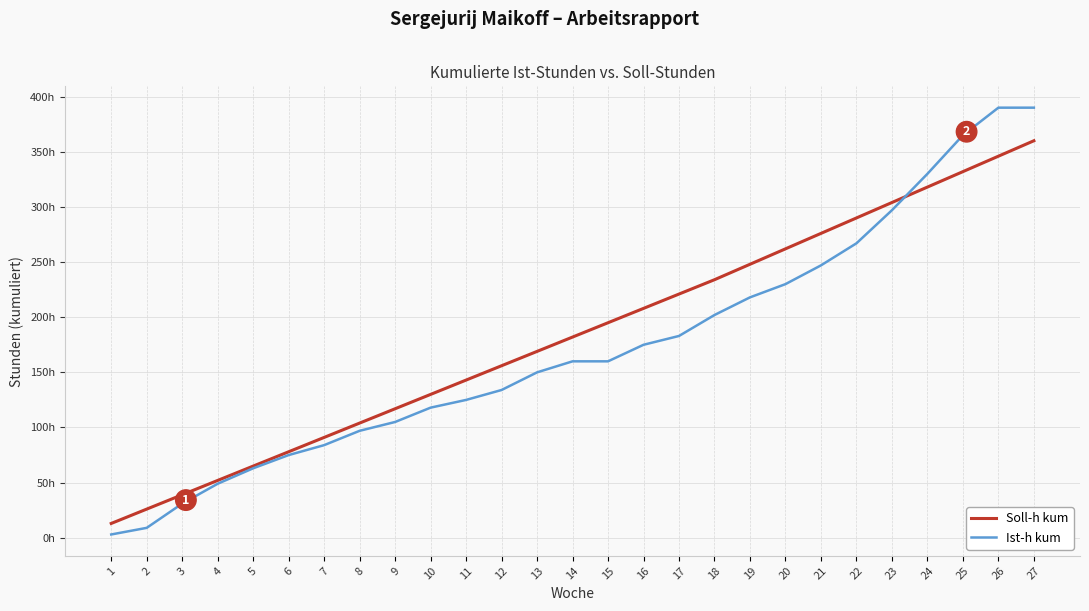

Reading right to left, list all the values displayed in this chart.

Soll-h kum: 27=360	26=346	25=332	24=318	23=304	22=290	21=276	20=262	19=248	18=234	17=221	16=208	15=195	14=182	13=169	12=156	11=143	10=130	9=117	8=104	7=91	6=78	5=65	4=52	3=39	2=26	1=13
Ist-h kum: 27=390	26=390	25=365	24=330	23=297	22=267	21=247	20=230	19=218	18=202	17=183	16=175	15=160	14=160	13=150	12=134	11=125	10=118	9=105	8=97	7=84	6=75	5=63	4=49	3=31	2=9	1=3